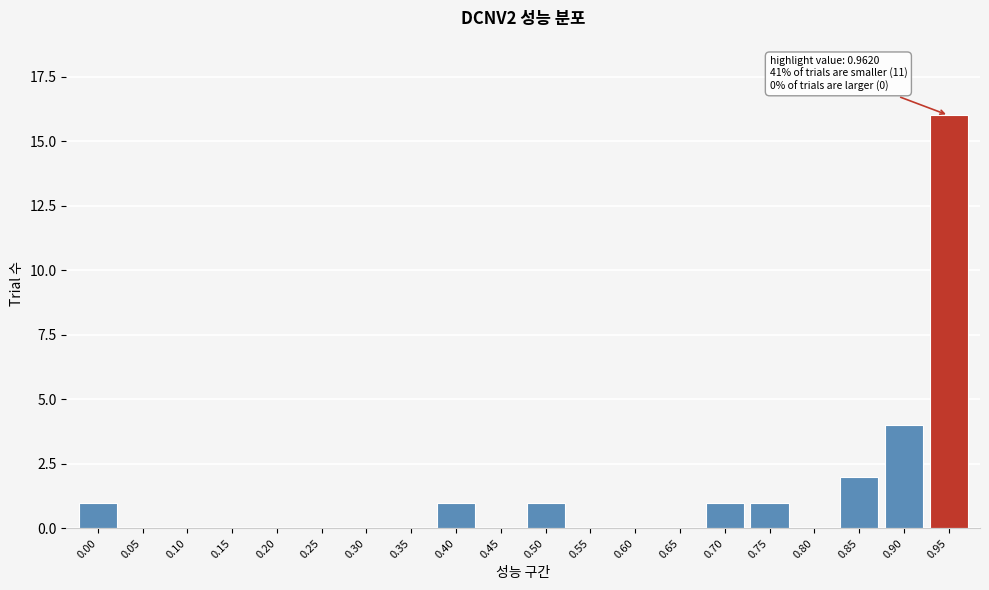

Reading left to right, what are all the values shown in this chart?

0.00=1	0.05=0	0.10=0	0.15=0	0.20=0	0.25=0	0.30=0	0.35=0	0.40=1	0.45=0	0.50=1	0.55=0	0.60=0	0.65=0	0.70=1	0.75=1	0.80=0	0.85=2	0.90=4	0.95=16